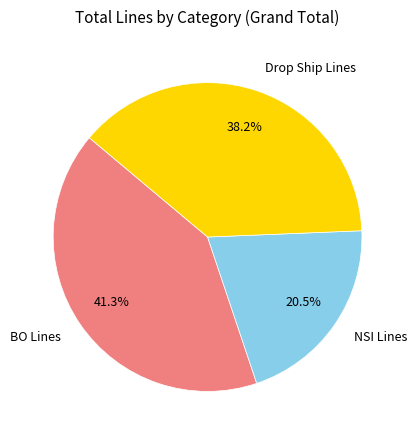

Is there any slice that represents more than half of the pie?

No